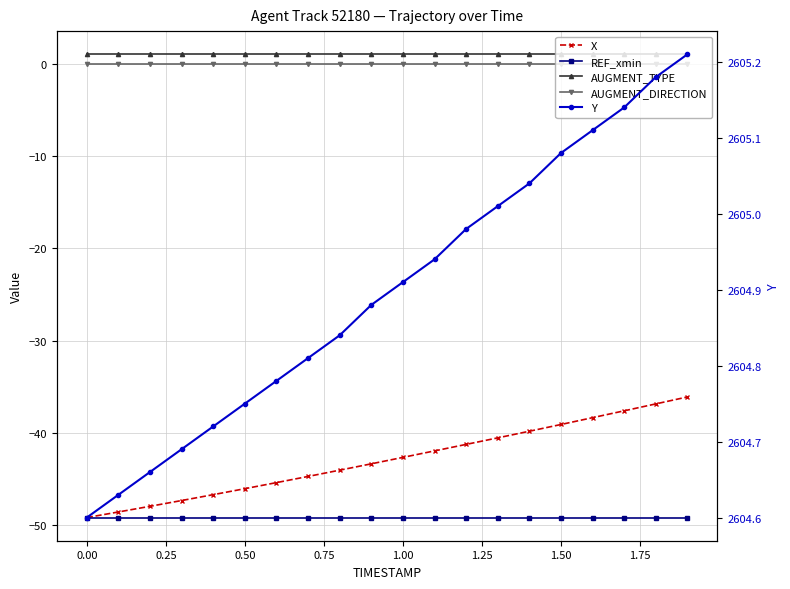

True or false: AUGMENT_DIRECTION and X intersect in this chart.

False